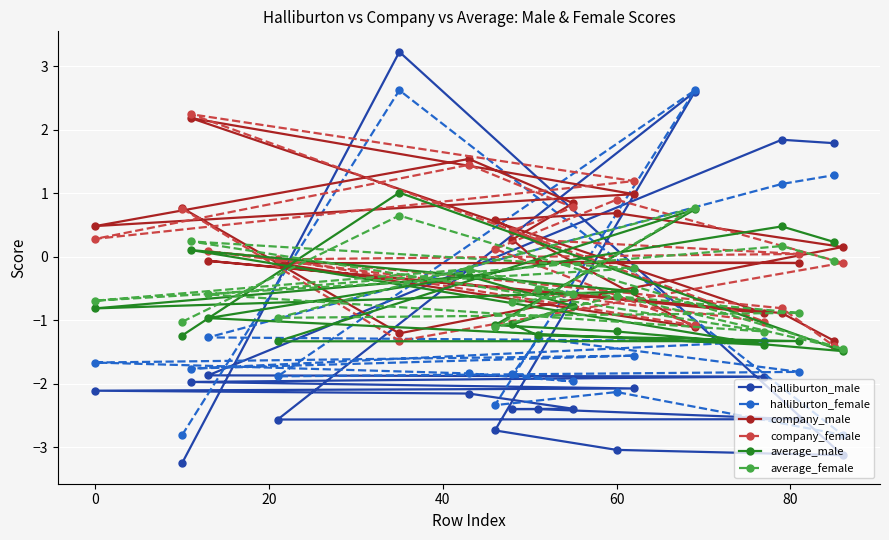

How many values in company_female are above zero?

12